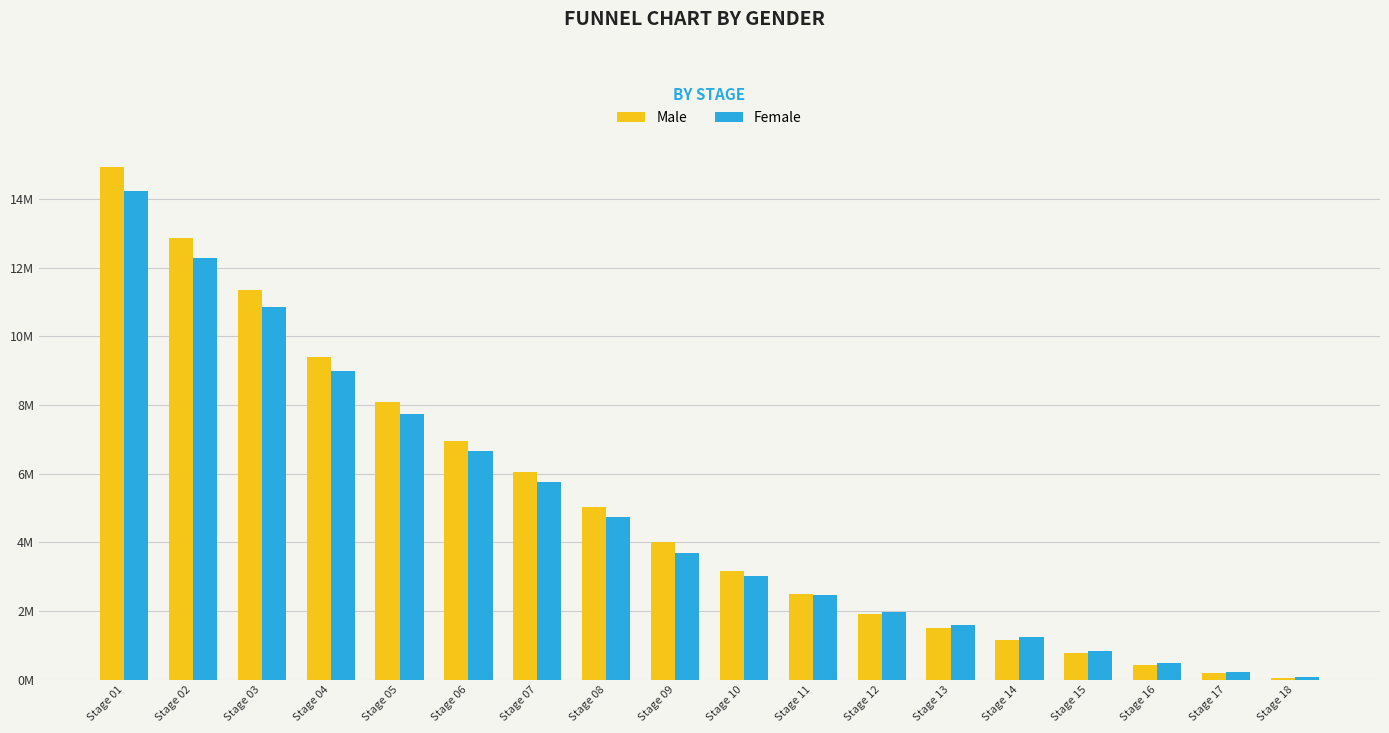

What are all the series names shown in the legend?

Male, Female